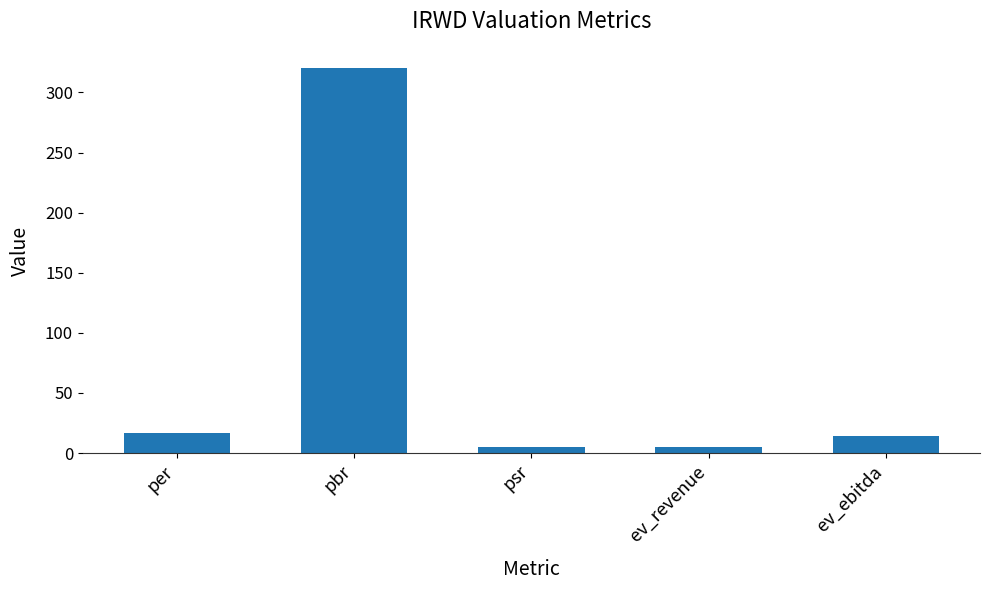

Does the chart contain any negative values?

No